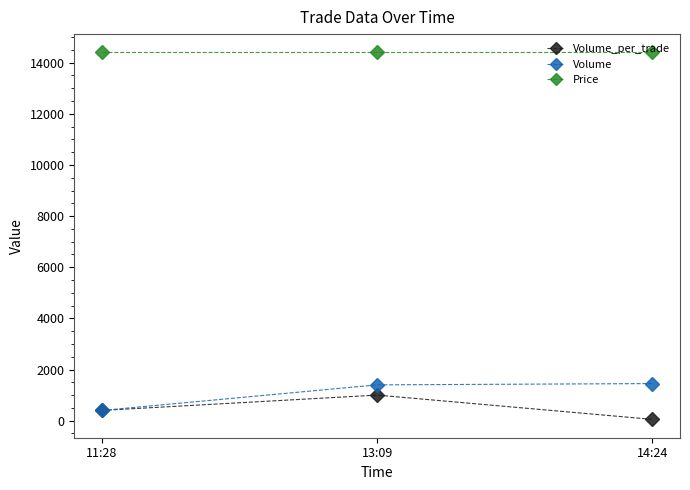

Where is Volume_per_trade nearest to the value 525?

11:28